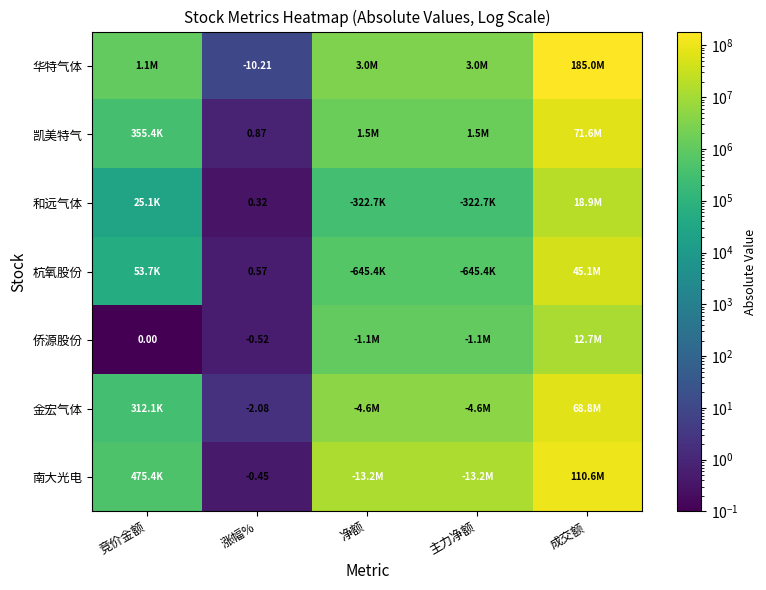

At 主力净额, list the series in order from largest to smallest.

南大光电, 金宏气体, 华特气体, 凯美特气, 侨源股份, 杭氧股份, 和远气体